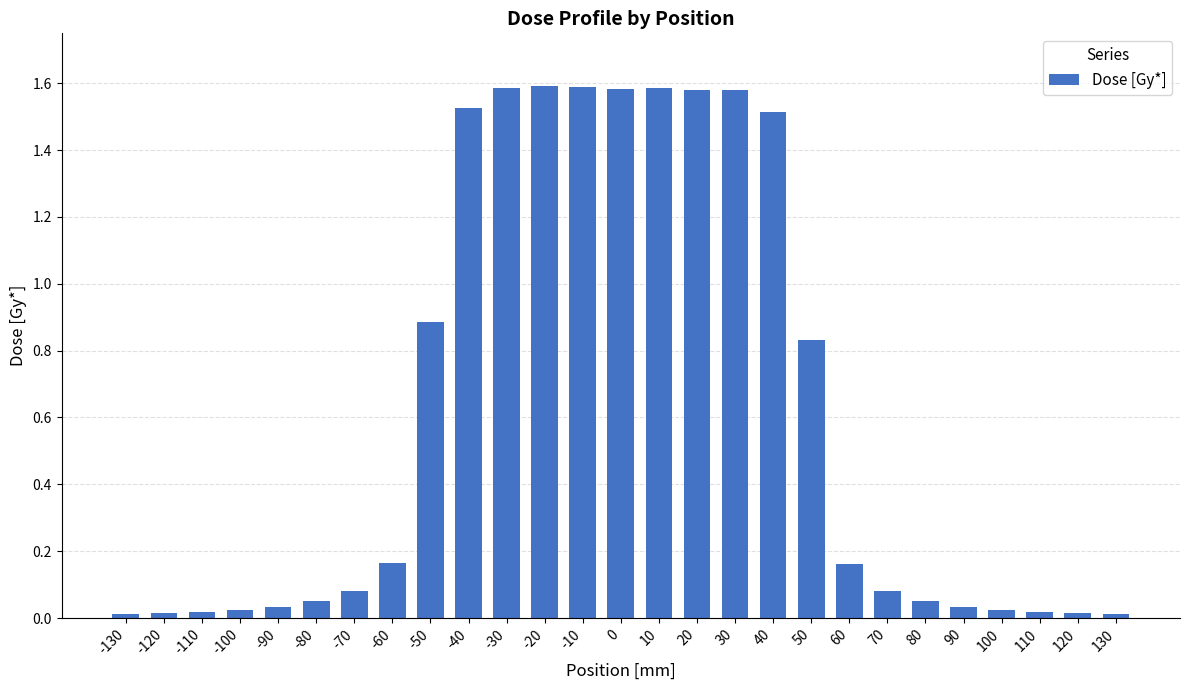

What is the average value?

0.6